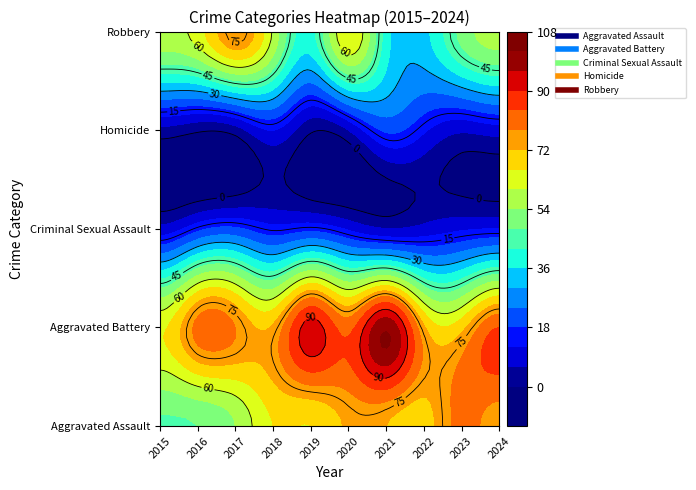

Reading right to left, extract all data points from this chart.

Aggravated Assault: 75	80	69	72	73	66	66	54	48	47
Aggravated Battery: 84	70	73	101	82	93	73	78	80	65
Criminal Sexual Assault: 12	11	8	6	11	16	14	19	16	8
Homicide: 9	7	13	19	6	1	12	3	1	4
Robbery: 57	50	34	39	66	40	59	77	63	58